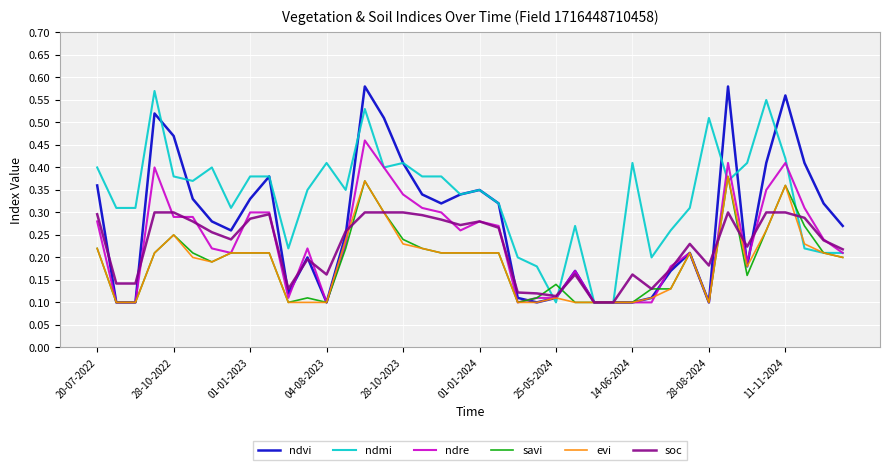

Which series has the largest total across all categories?

ndmi